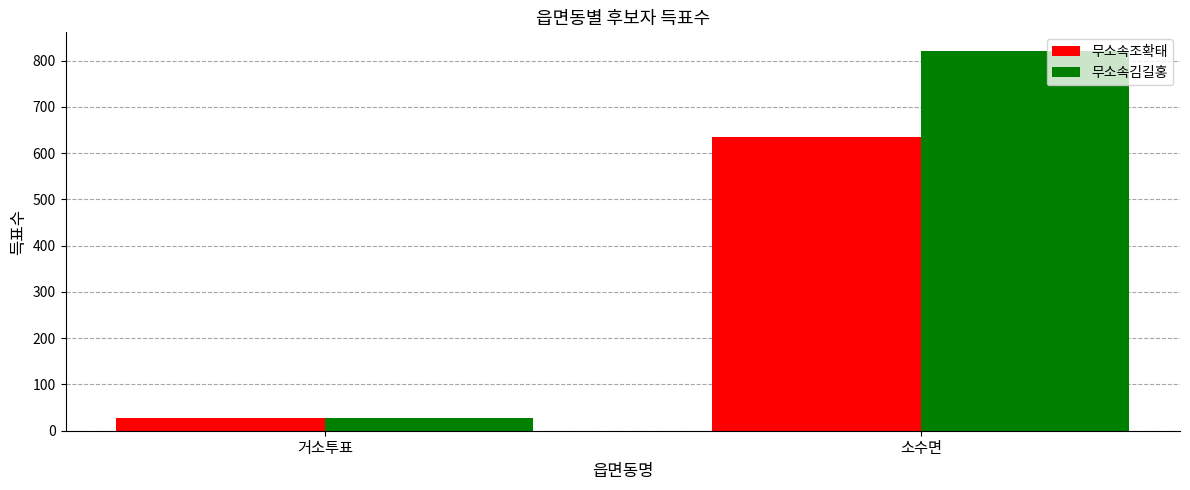

What is the sum of the 무소속김길홍 values at 소수면 and 거소투표?

848